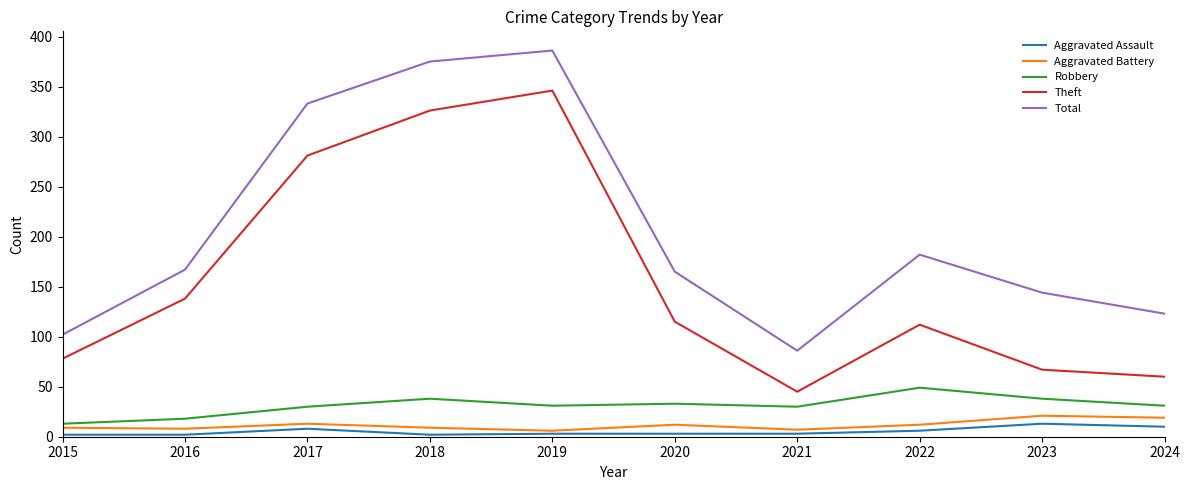

True or false: Total and Robbery intersect in this chart.

False